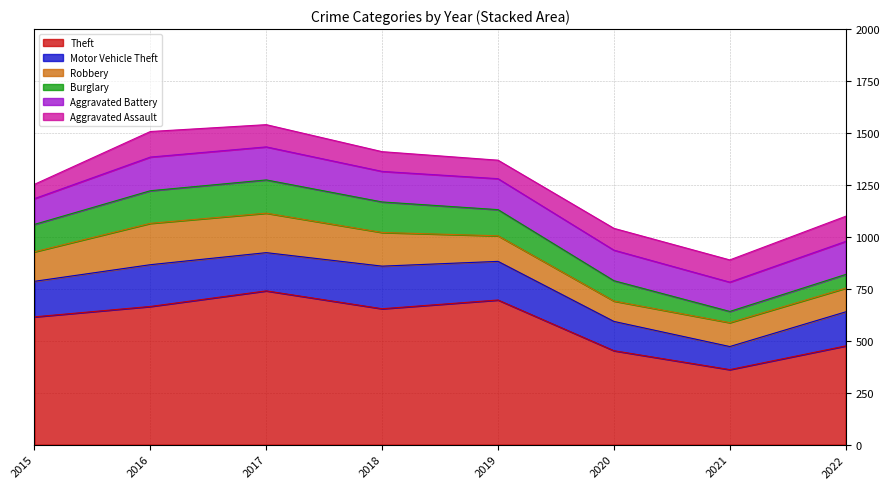

True or false: Aggravated Assault has a value of 111 at 2015.

False